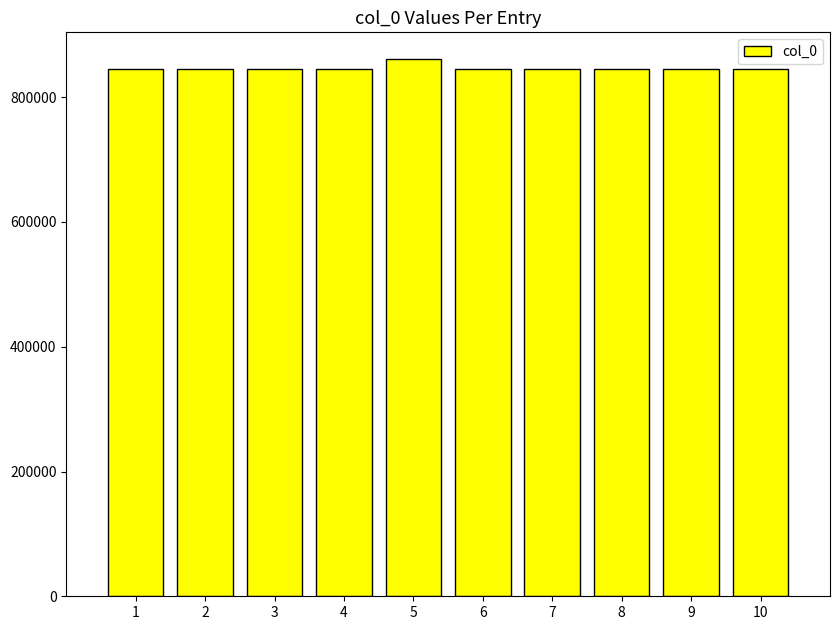

Approximately how many times larger is the value at 2 compared to 9?

1.0